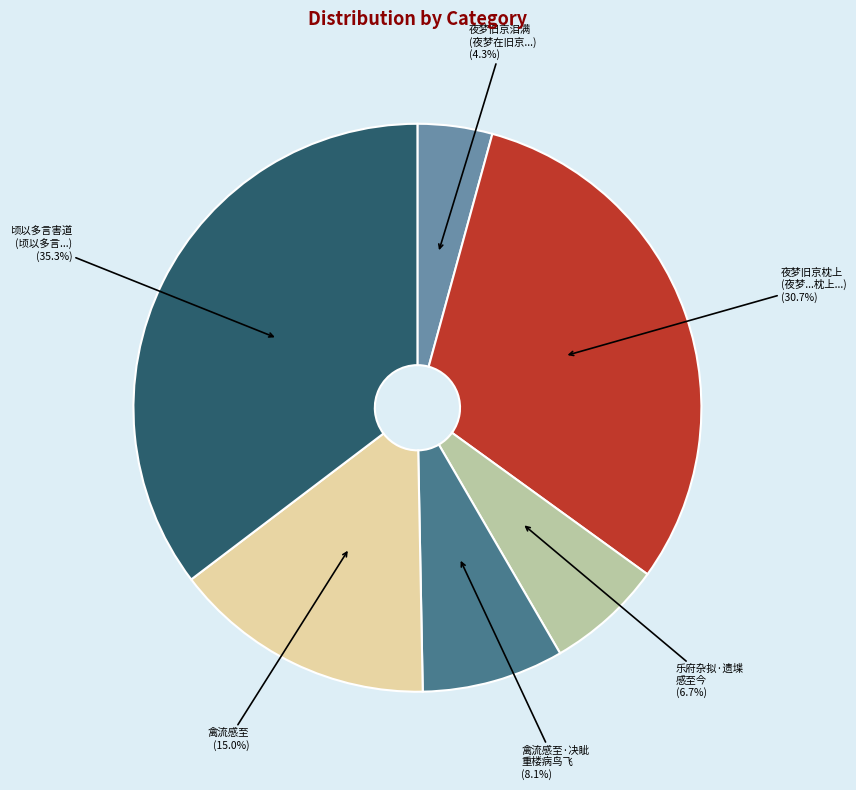

How many segments does this pie chart have?

6